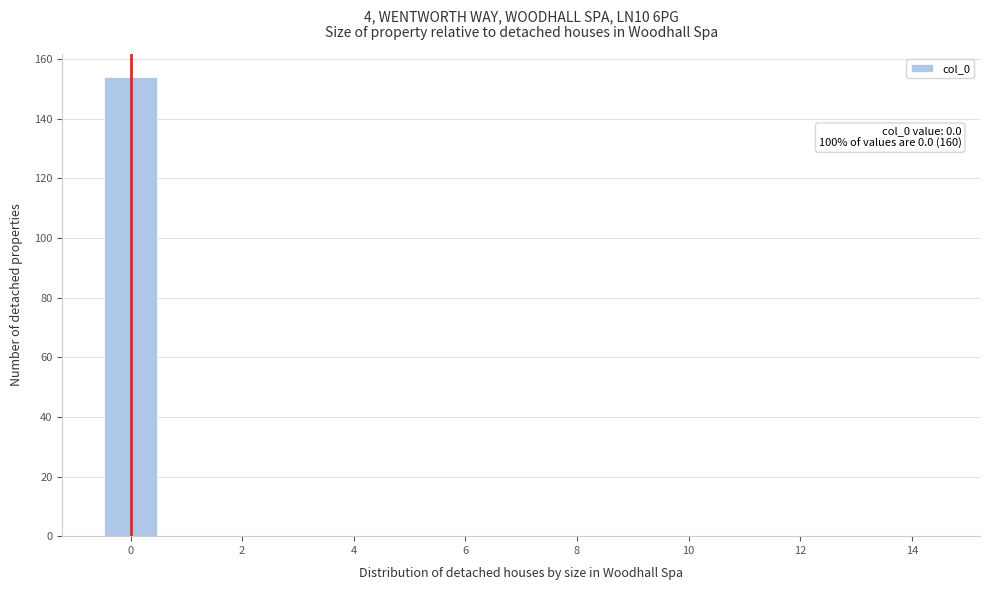

Which range on the x-axis has the tallest bar?

-0.5 to 0.5